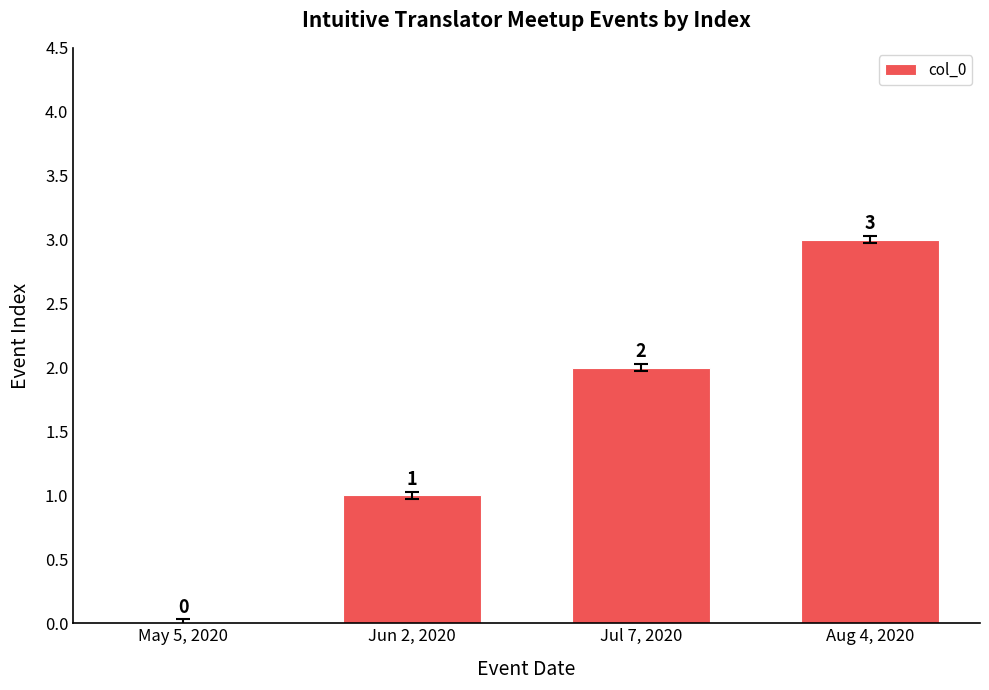

Does the chart contain stacked bars?

No